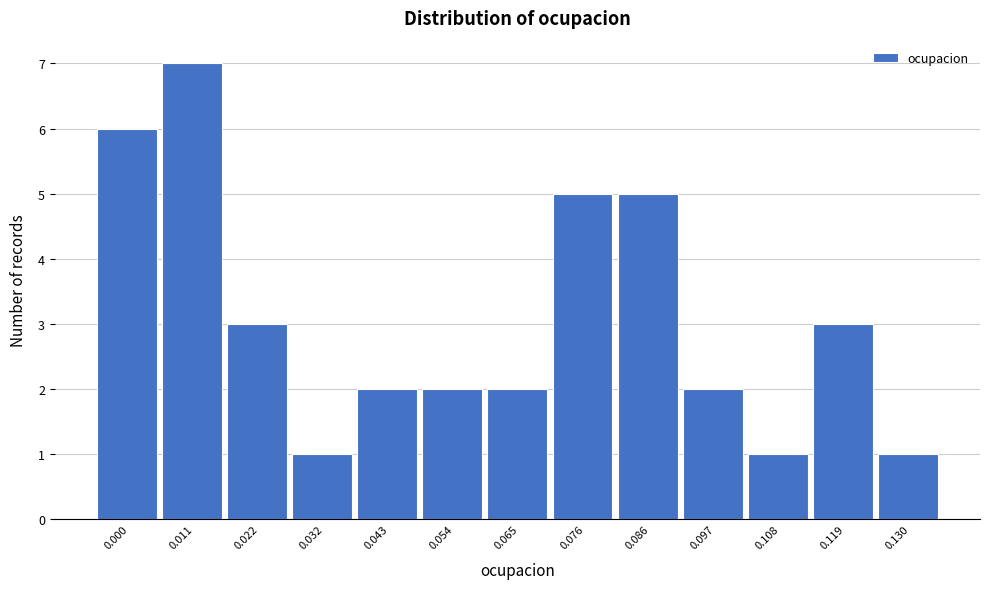

Reading right to left, what are all the values shown in this chart?

1	3	1	2	5	5	2	2	2	1	3	7	6